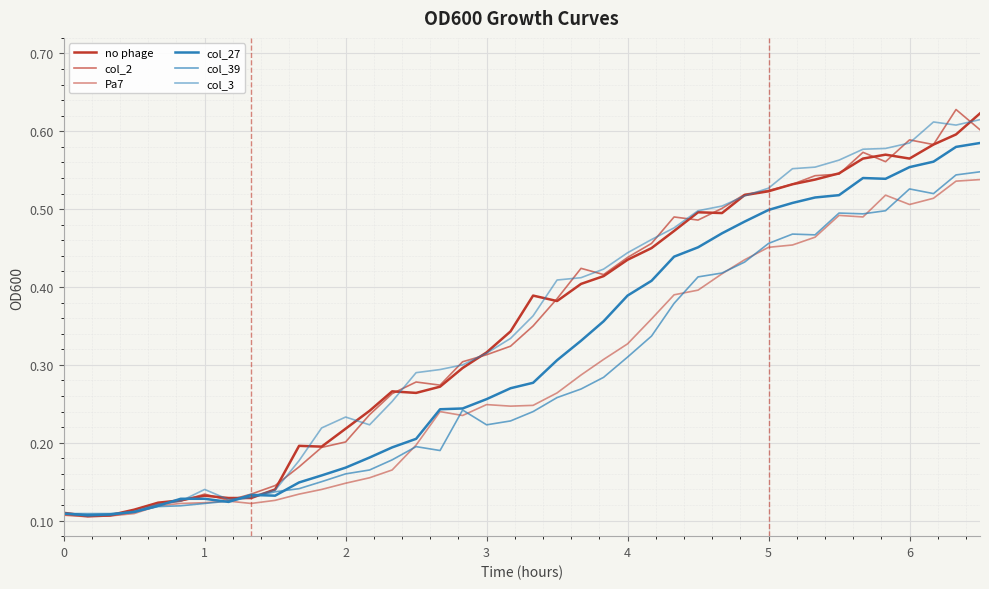

Where is the first local minimum for col_2?

1